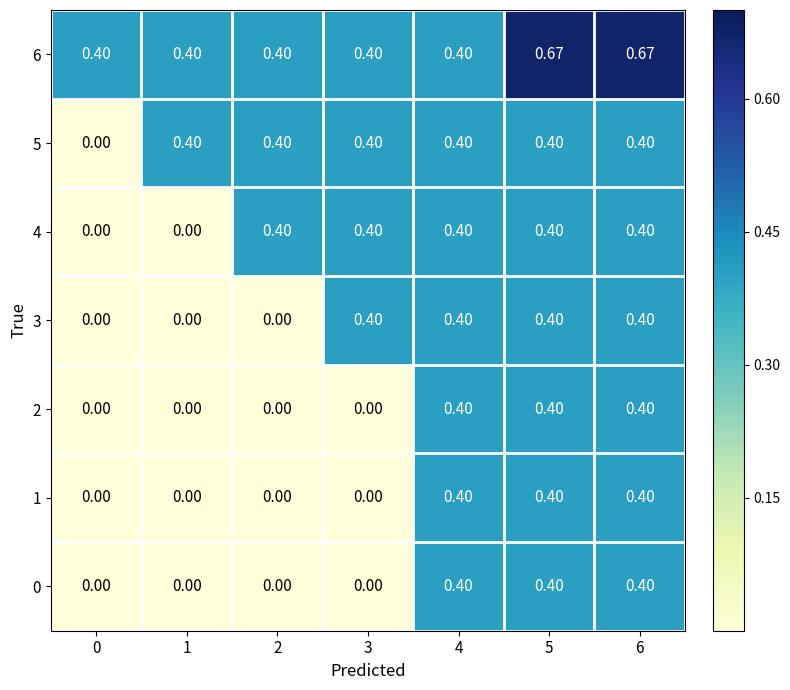

Is the value of 0 at 3 greater than the value of 5 at 2?

No